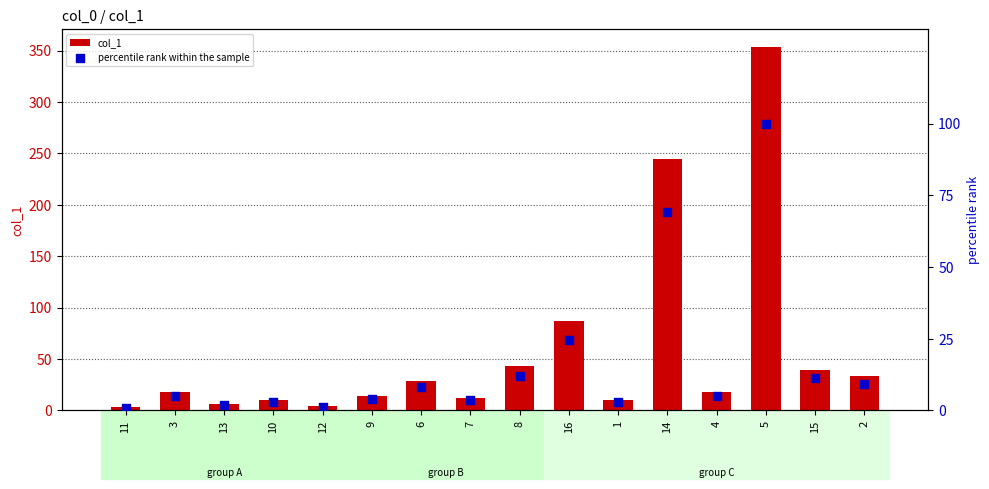

Which series has the widest spread of Y values?

col_1